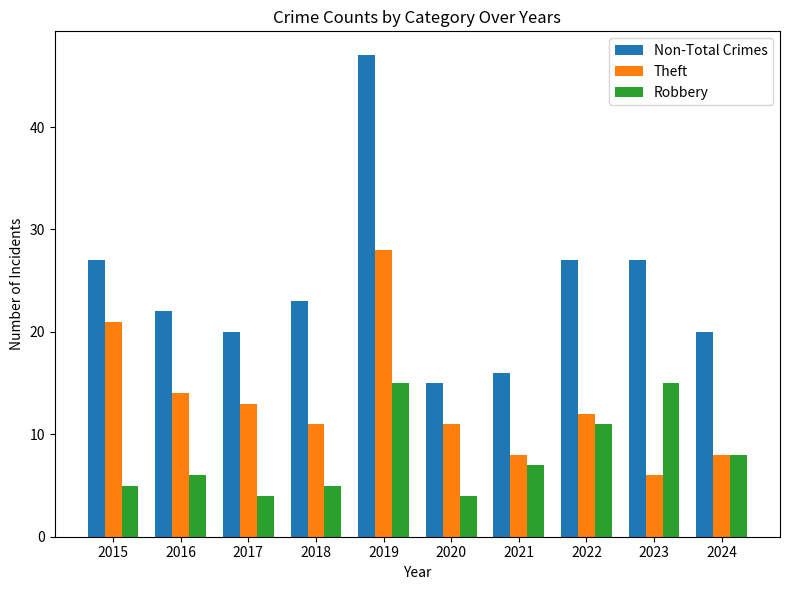

How many values in the Robbery series are below 7?

5